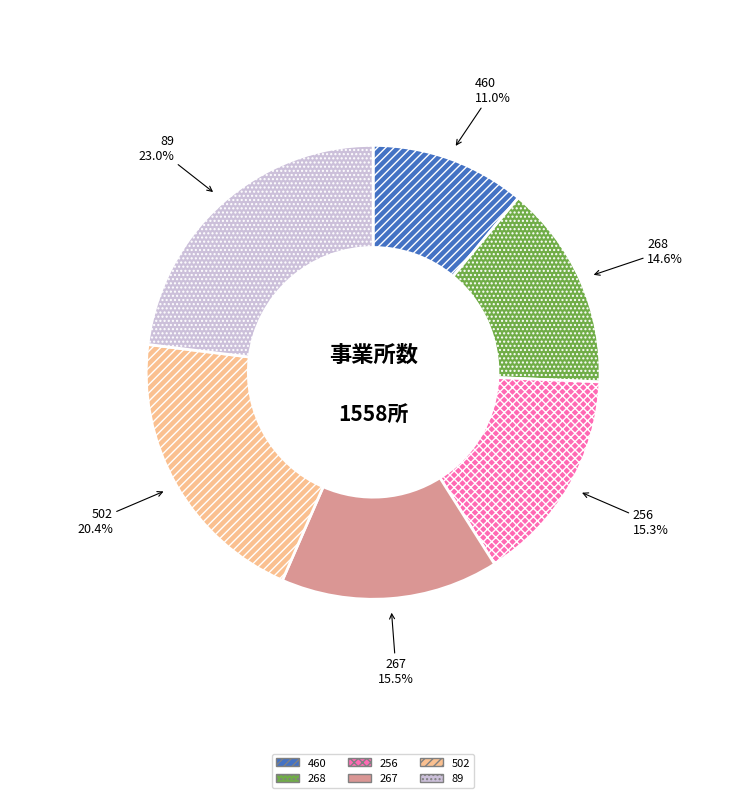

Which category has the biggest portion of the pie?

89